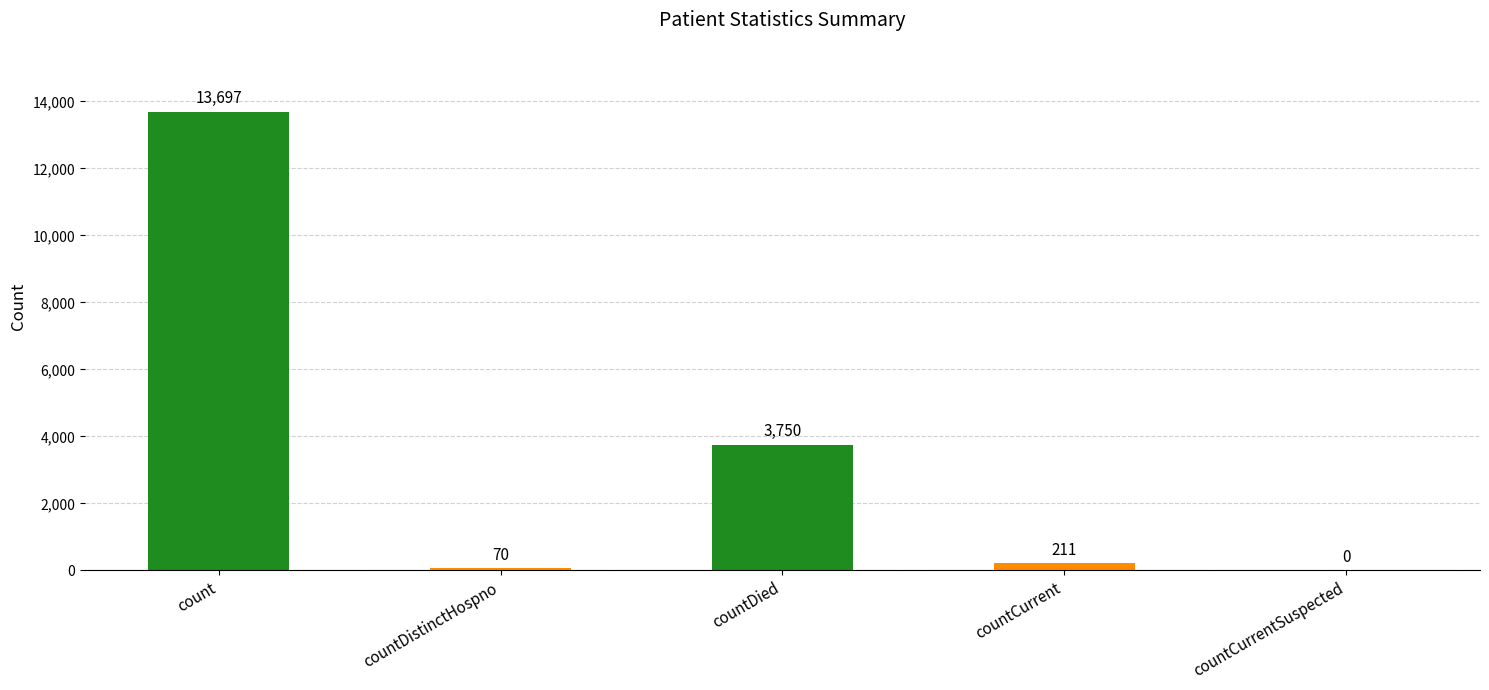

Is it true that the value at countCurrentSuspected is 0?

True